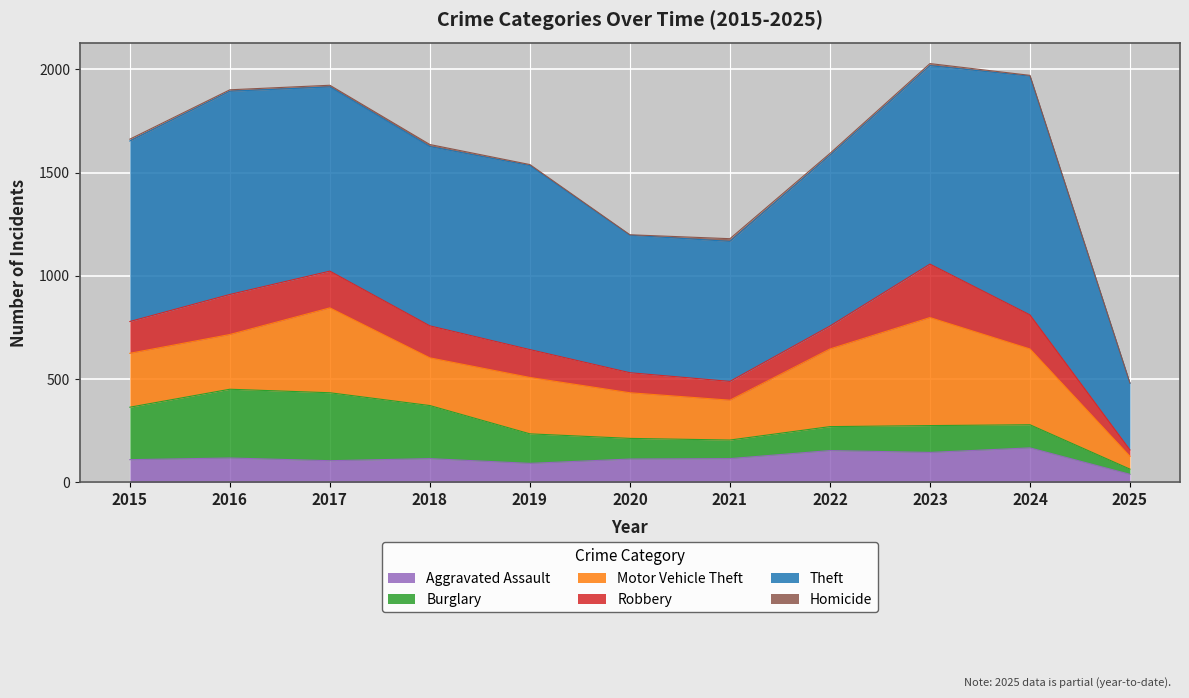

True or false: Motor Vehicle Theft has a value of 261 at 2015.

True